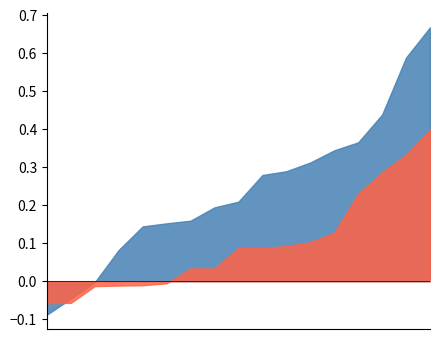

Is it true that speechiness equals 0.1 at 7?

False